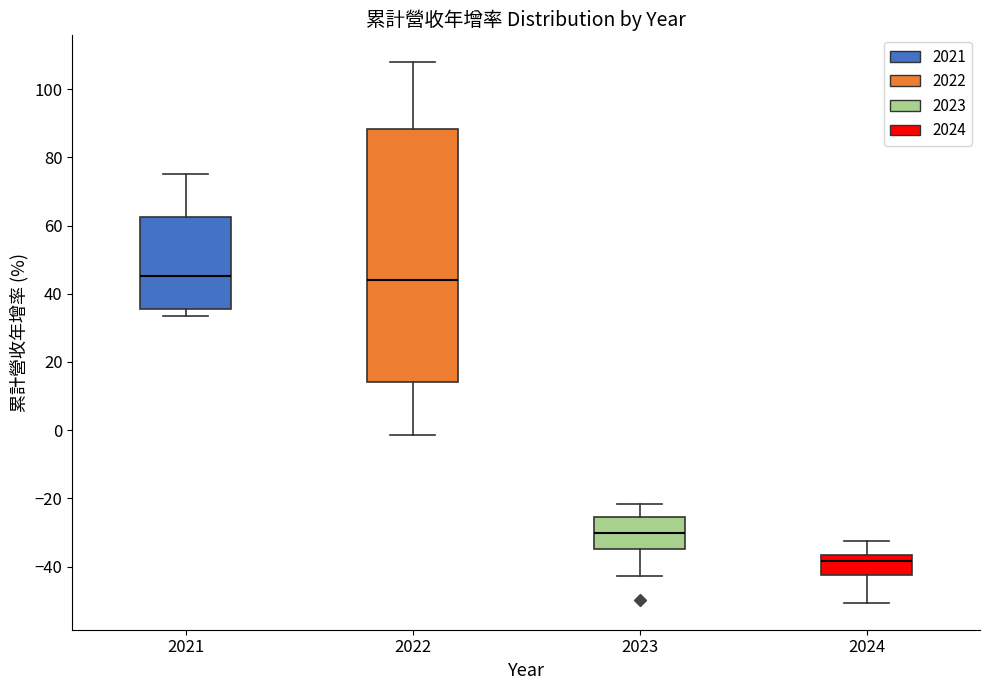

Where is the upper edge of the box at x = 2021 on the y-axis? The values are not printed on the chart, so give them approximately, as read against the axis.

62